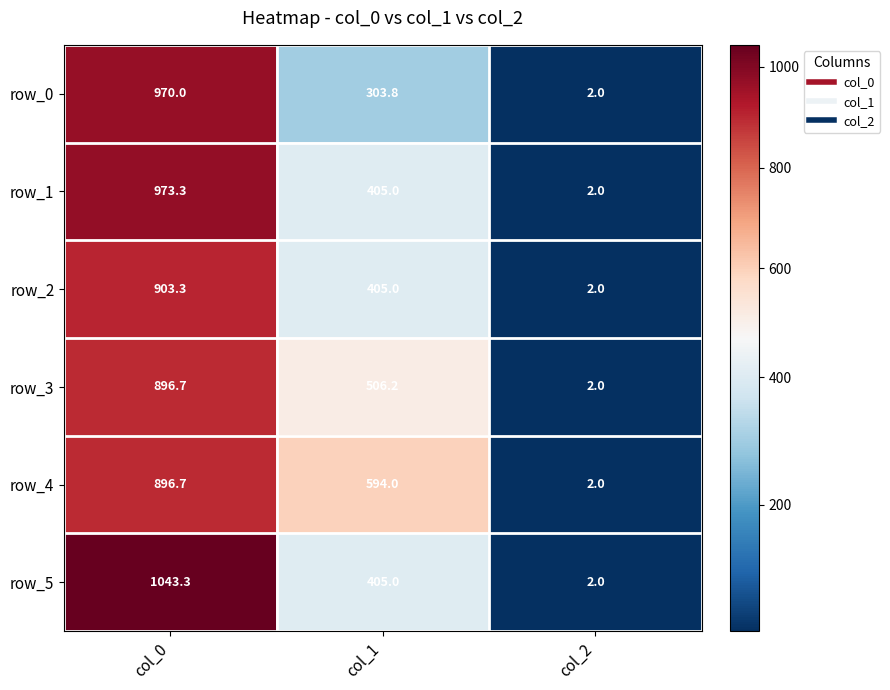

At which label does row_5 first exceed 405?

col_0